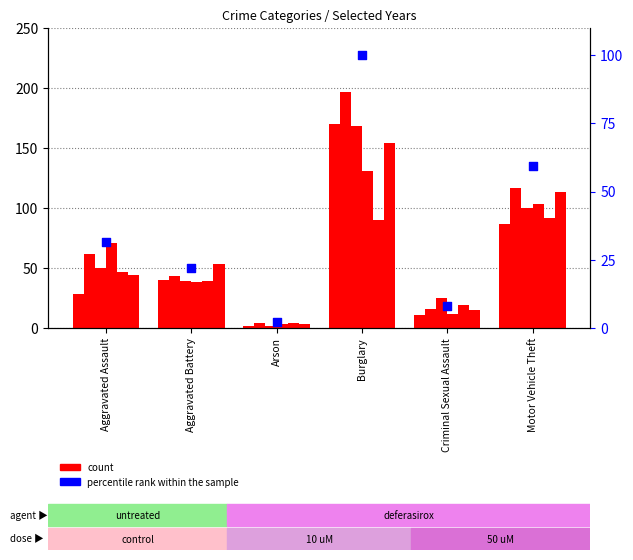

Approximately how many times larger is the value at Aggravated Assault compared to Motor Vehicle Theft?

0.5